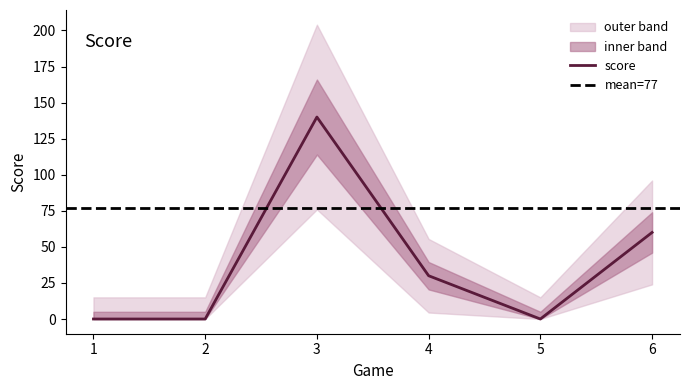

At which category does the chart reach its peak across all series?

3